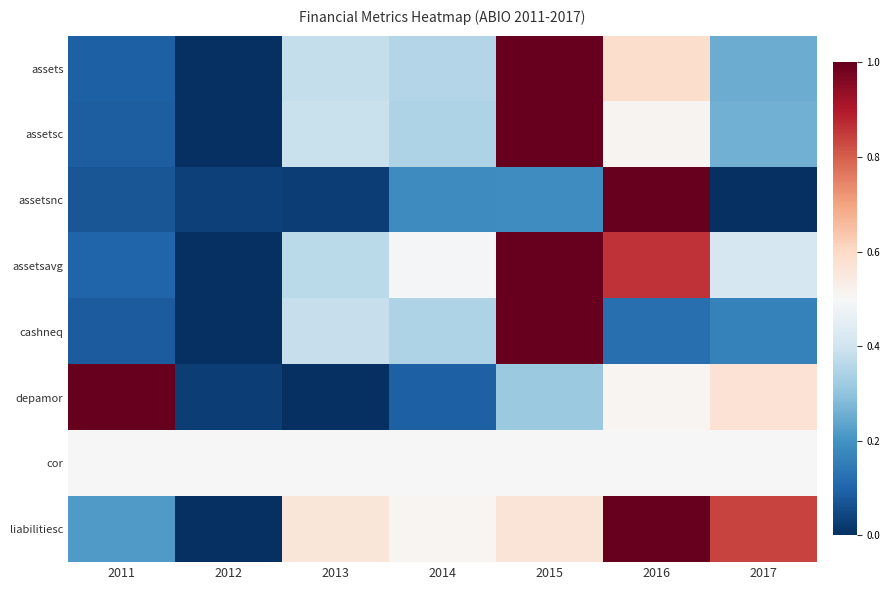

What is the maximum value shown in the chart?

1.0